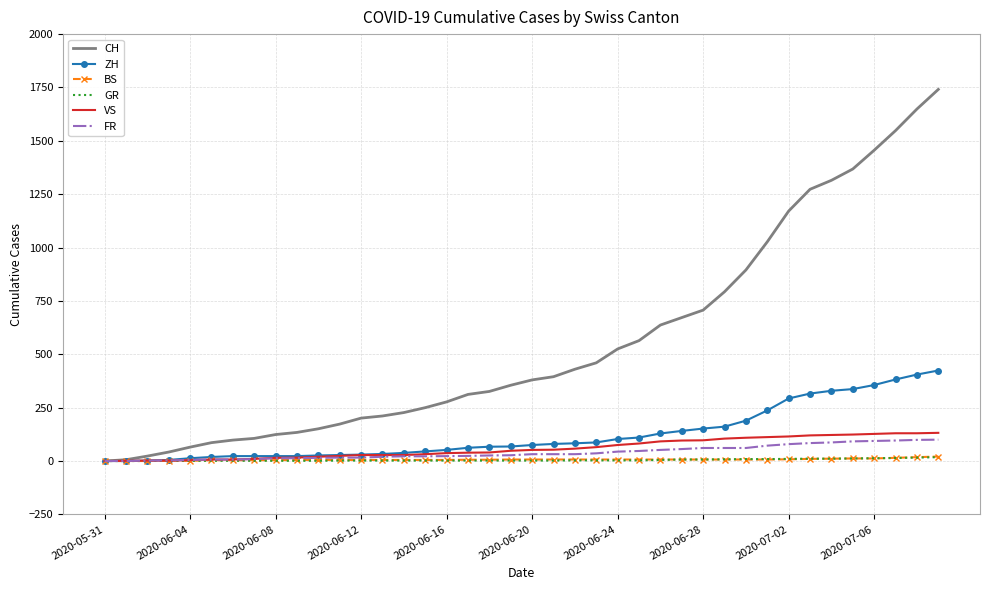

Which series has the largest total across all categories?

CH